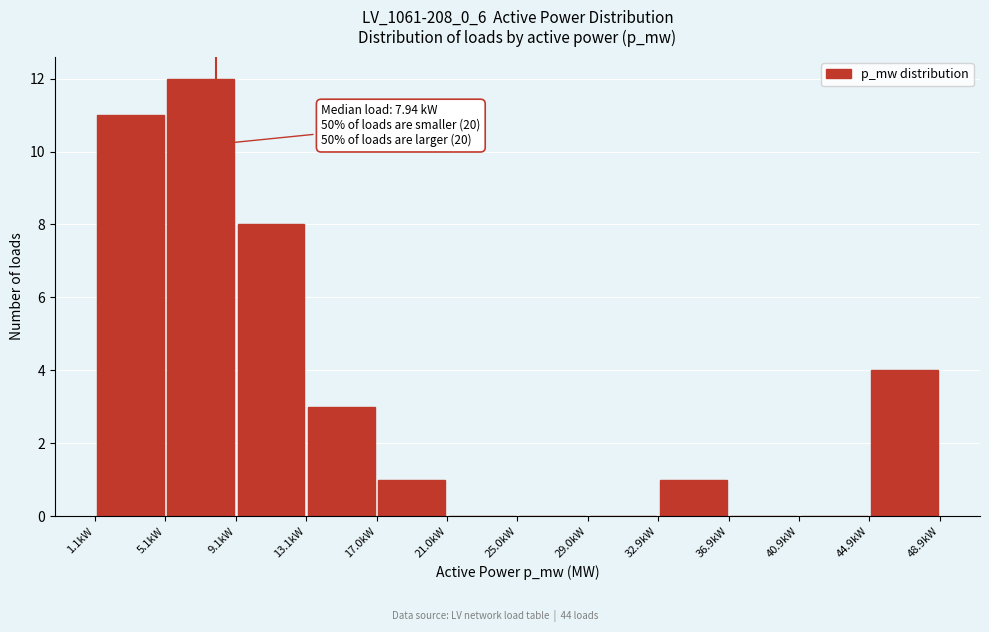

Over which range of the x-axis is the bar tallest?

5 to 9